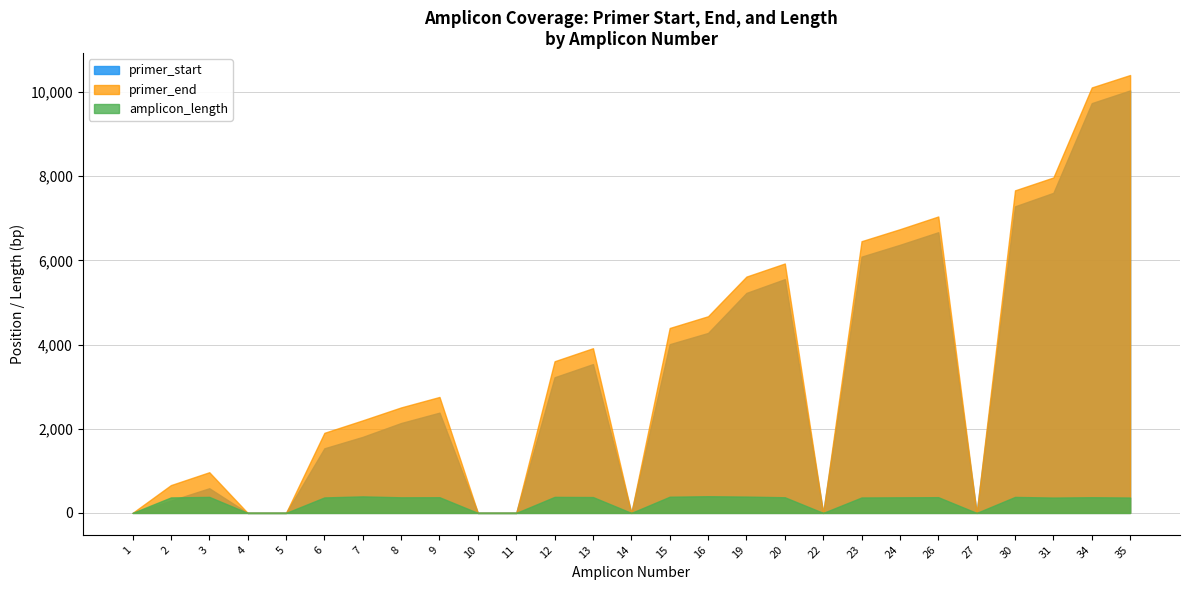

What are all the series names shown in the legend?

primer_start, primer_end, amplicon_length